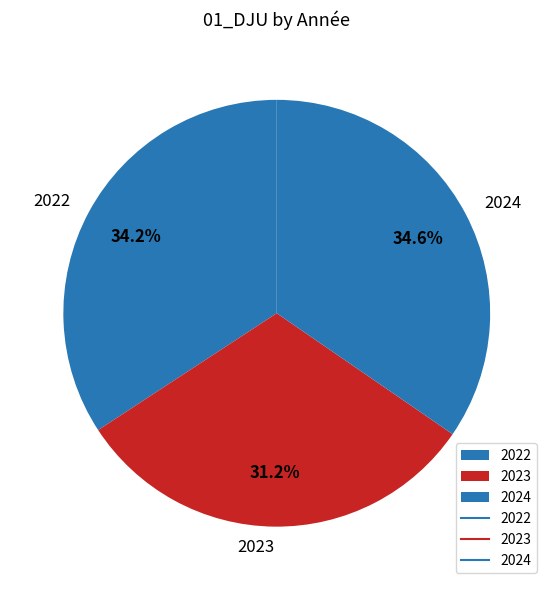

To the nearest percent, what percentage of the pie is 2024?

35%